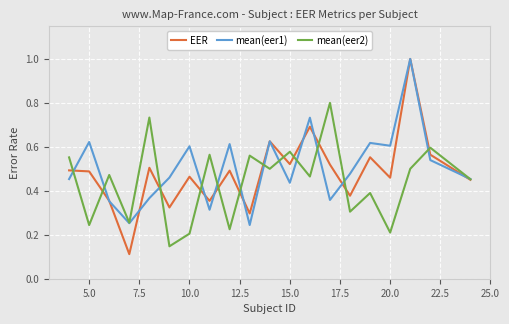

What is the sum of all mean(eer1) values?

10.1